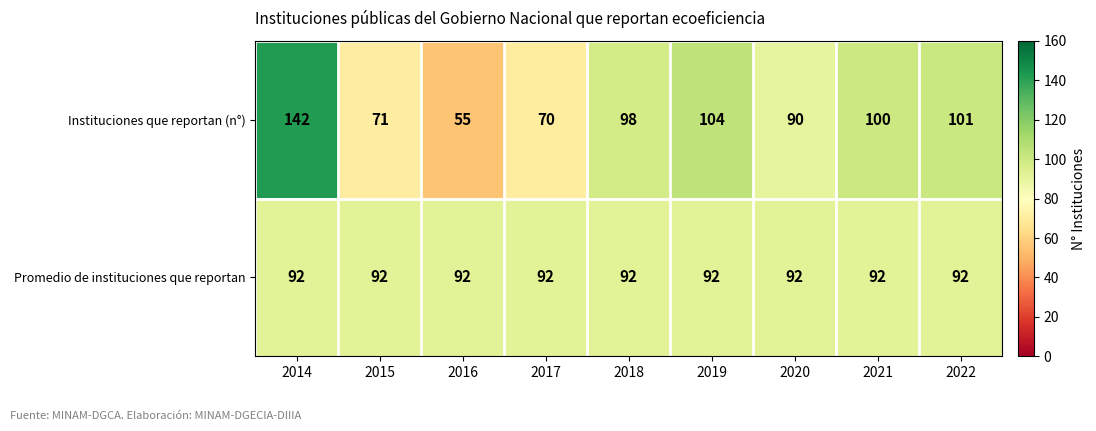

List the series in order of their peak value, highest first.

Instituciones que reportan (n°), Promedio de instituciones que reportan